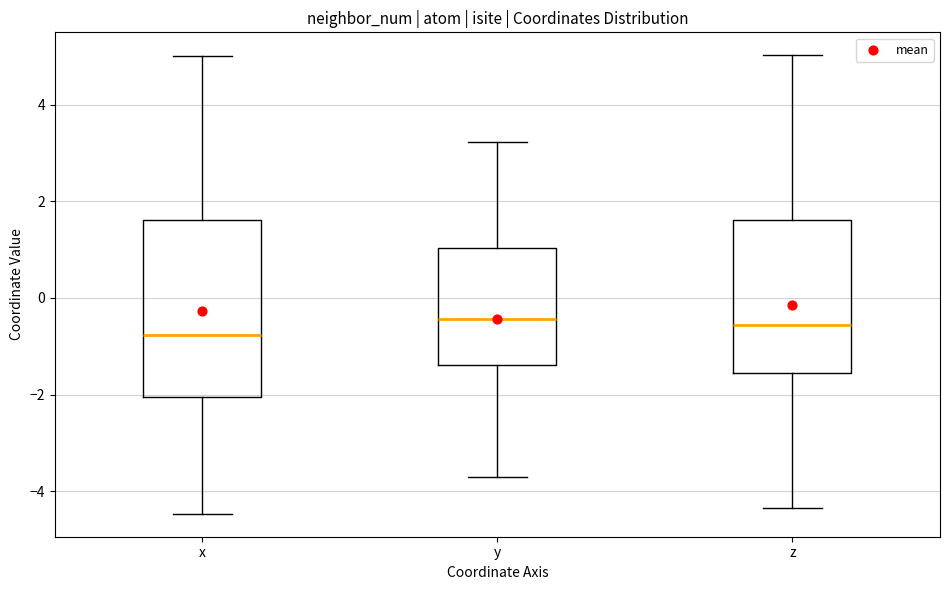

Which box is the tallest, from its lower edge to its upper edge?

x